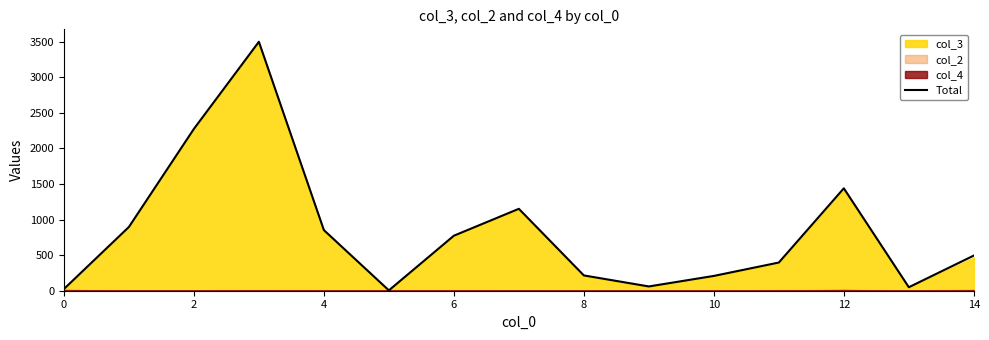

What is the highest value of the Total series?

3498